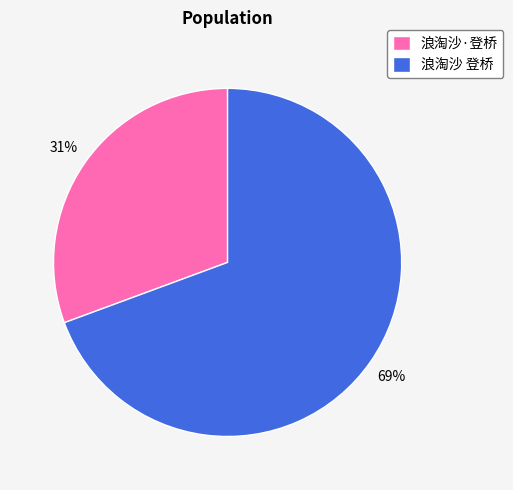

True or false: 浪淘沙·登桥 accounts for 22% of the total.

False